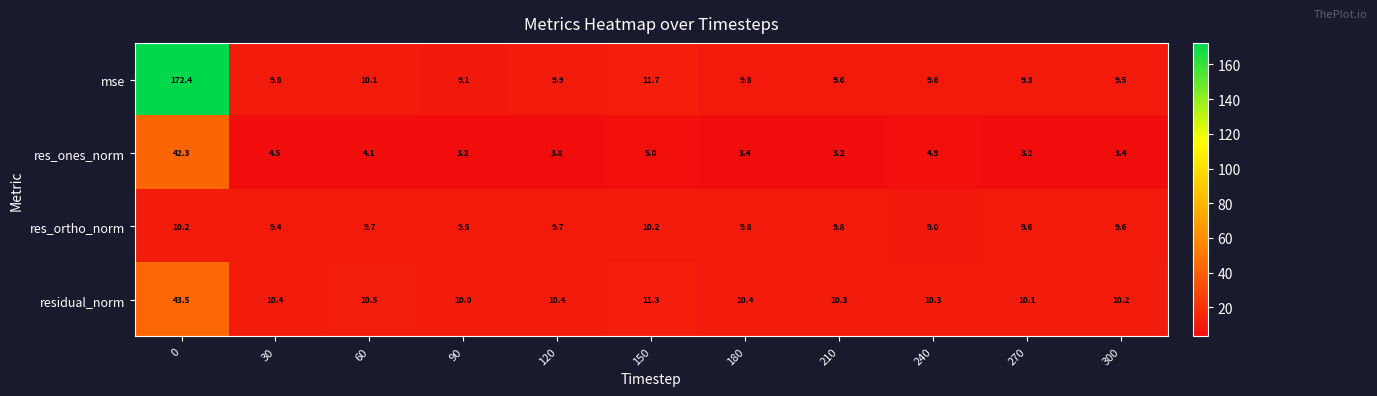

Which series has the largest range (max minus min)?

mse